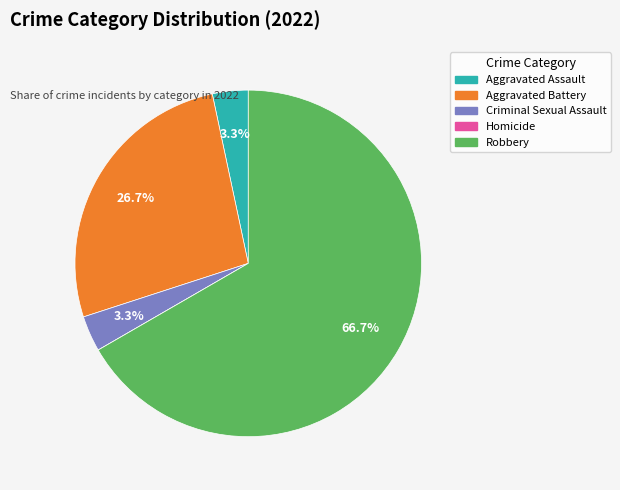

How much of the chart is everything except Criminal Sexual Assault?

96.7%